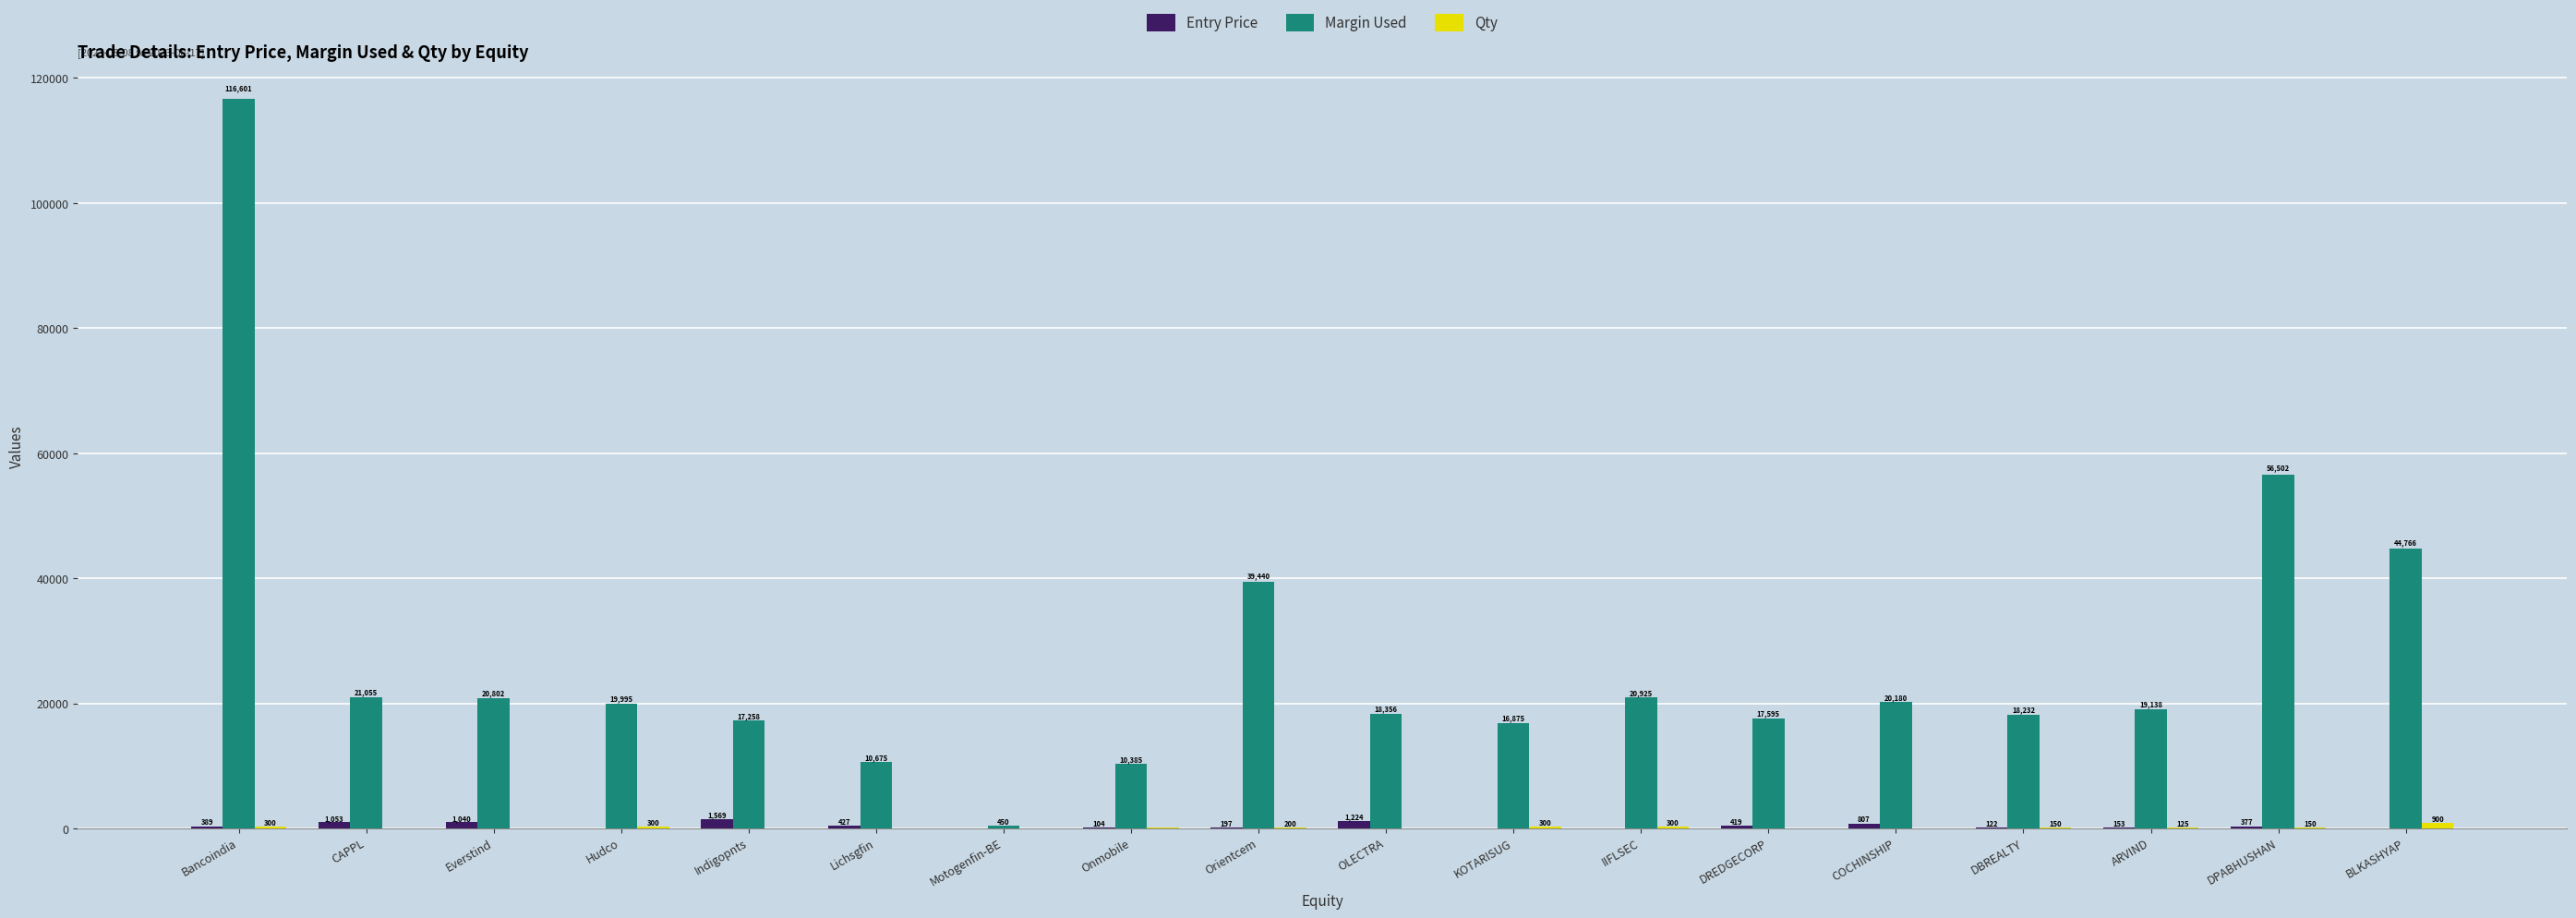

Where is Entry Price nearest to the value 806?

COCHINSHIP